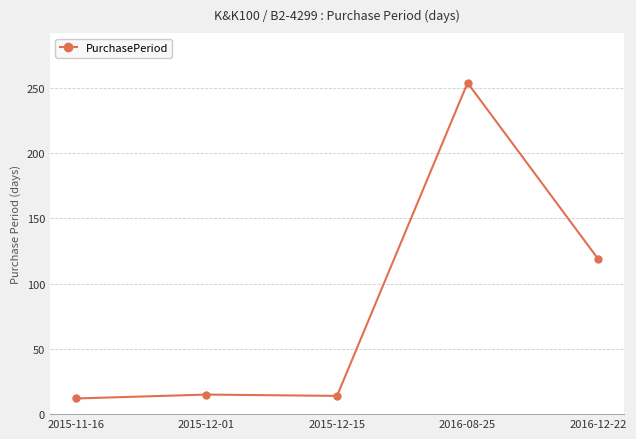

What position from the left is 2016-08-25?

4